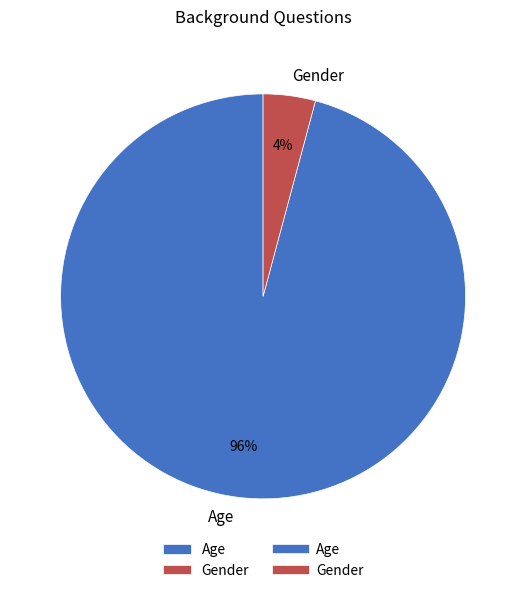

True or false: Gender accounts for 16% of the total.

False